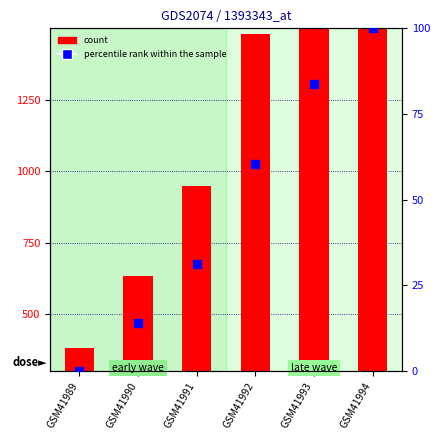

What is the value of the percentile rank within the sample bar at the 6th from the left?

100.0